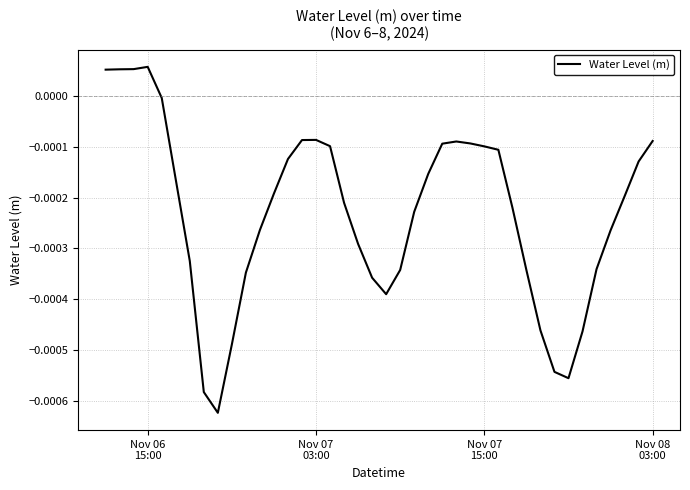

Does the chart display data point markers on the line(s)?

No